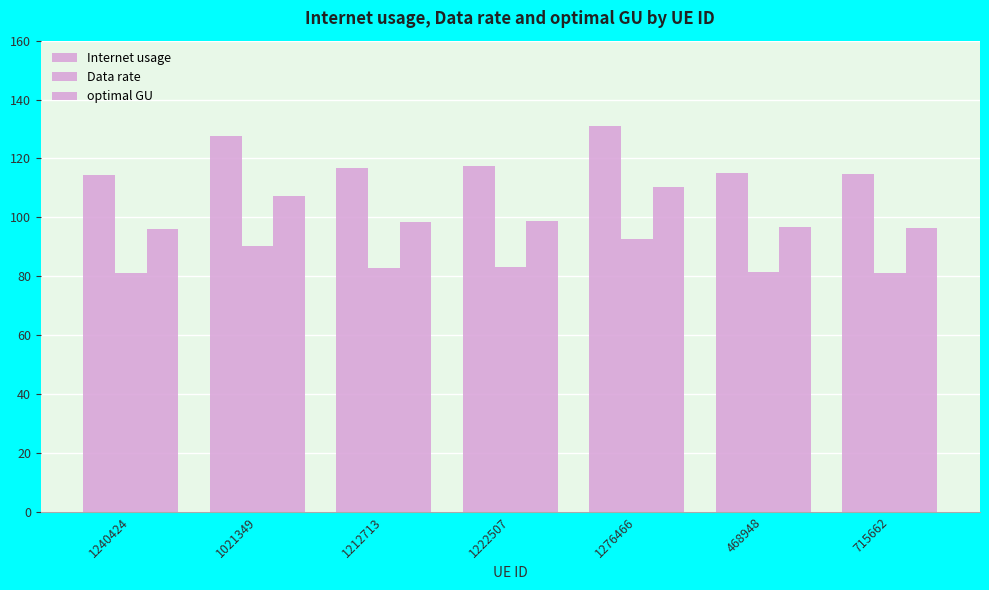

Which category has the lowest value in the Data rate series?

1240424